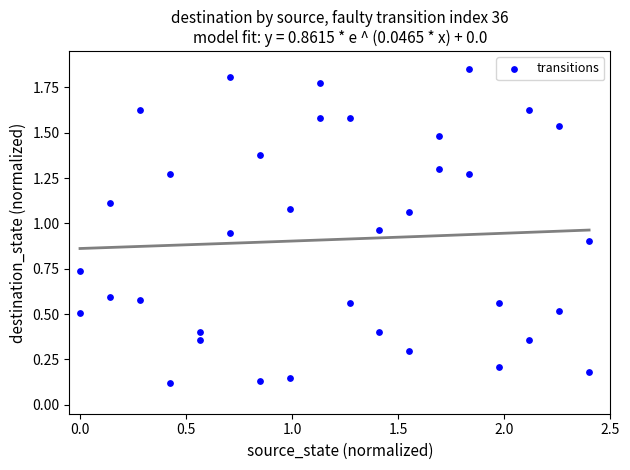

What is the range of X values (max minus min)?

2.4